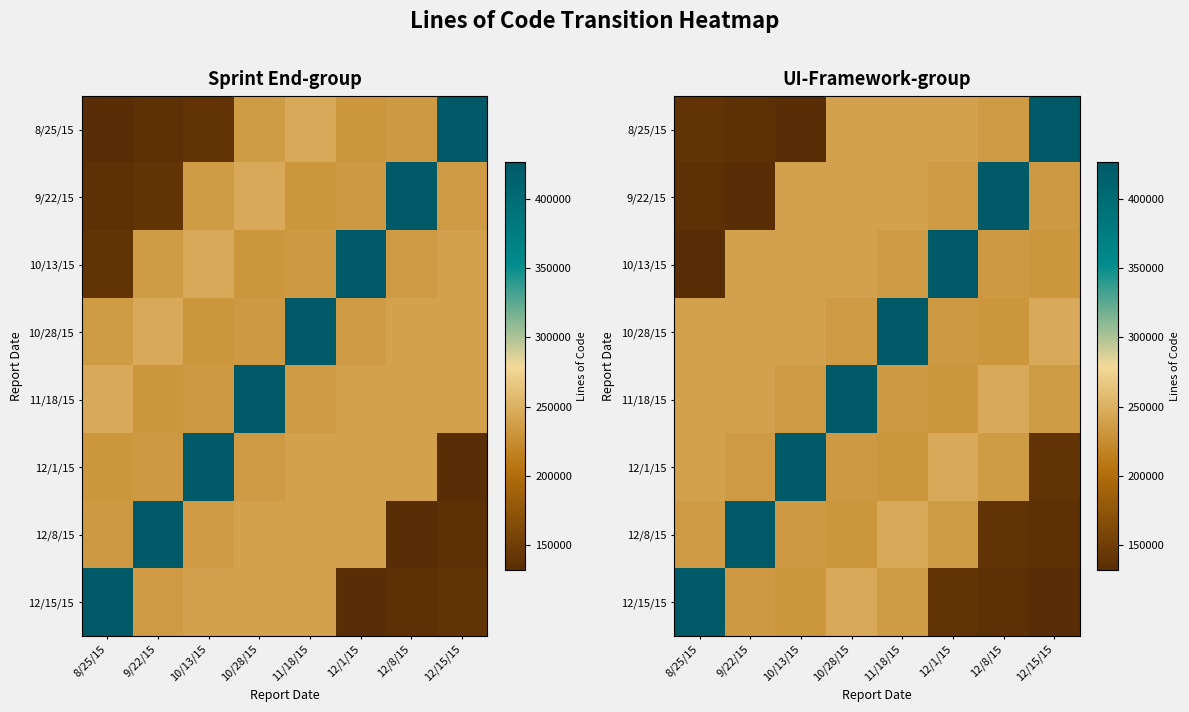

How many data points does each series have?

8